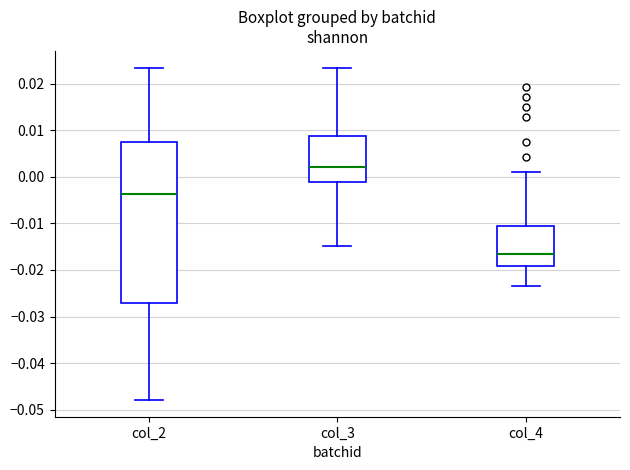

Which box has the highest median line?

col_3